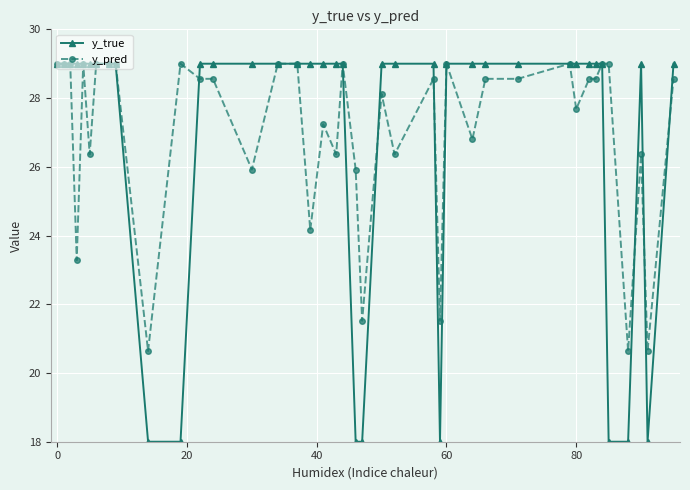

At how many categories does at least one series exceed 19?

40